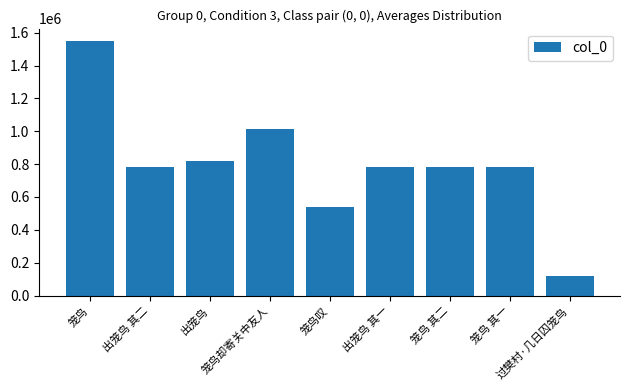

What is the sum of all values?

7171830